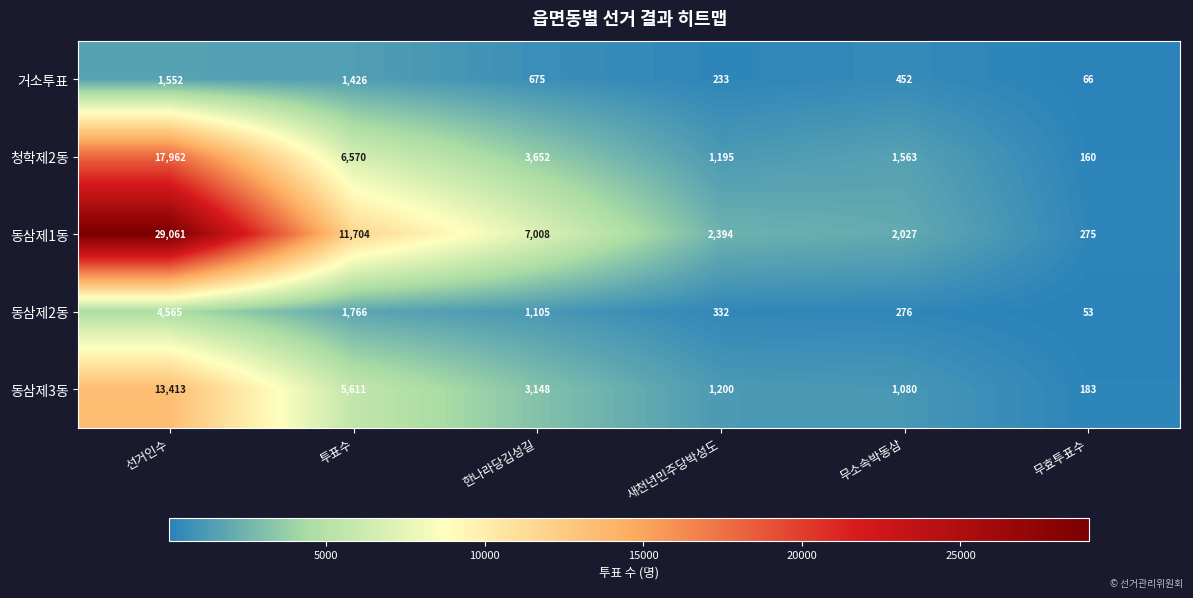

Reading left to right, list all the values displayed in this chart.

거소투표: 1552	1426	675	233	452	66
청학제2동: 17962	6570	3652	1195	1563	160
동삼제1동: 29061	11704	7008	2394	2027	275
동삼제2동: 4565	1766	1105	332	276	53
동삼제3동: 13413	5611	3148	1200	1080	183